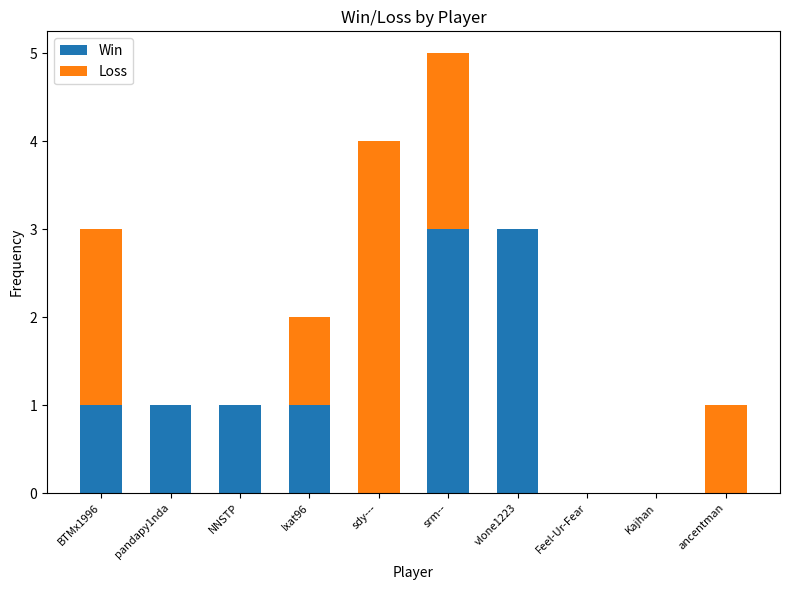

Reading left to right, what are the values for Win?

BTMx1996=1	pandapy1nda=1	NNSTP=1	Ixat96=1	sdy---=0	srm--=3	vlone1223=3	Feel-Ur-Fear=0	Kajhan=0	ancentman=0